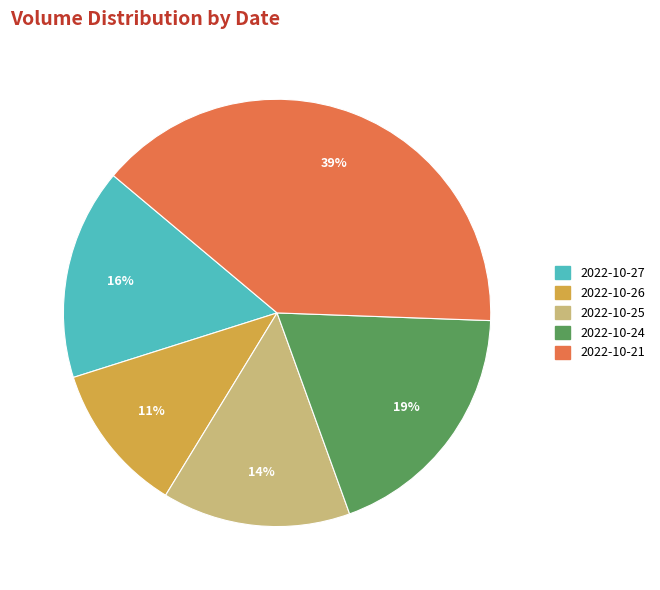

How many segments does this pie chart have?

5